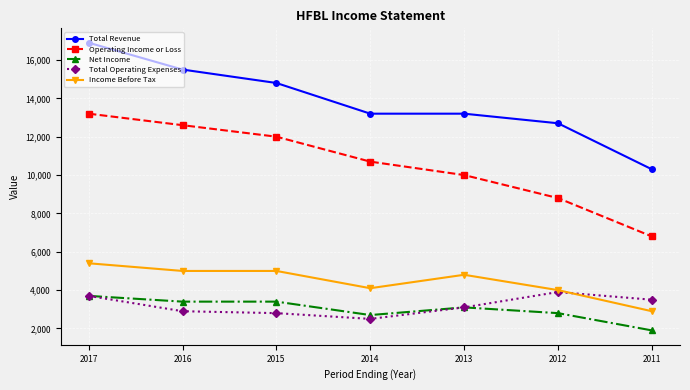

What is the sum of all Total Operating Expenses values?

22400